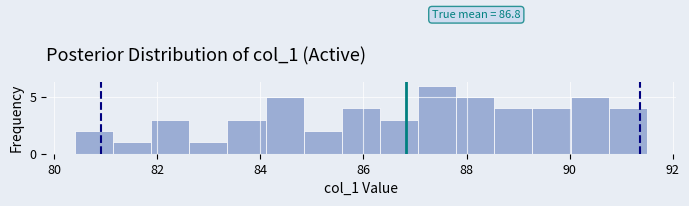

Read against the x-axis, roughly where is the centre of the tallest bar?

87.4